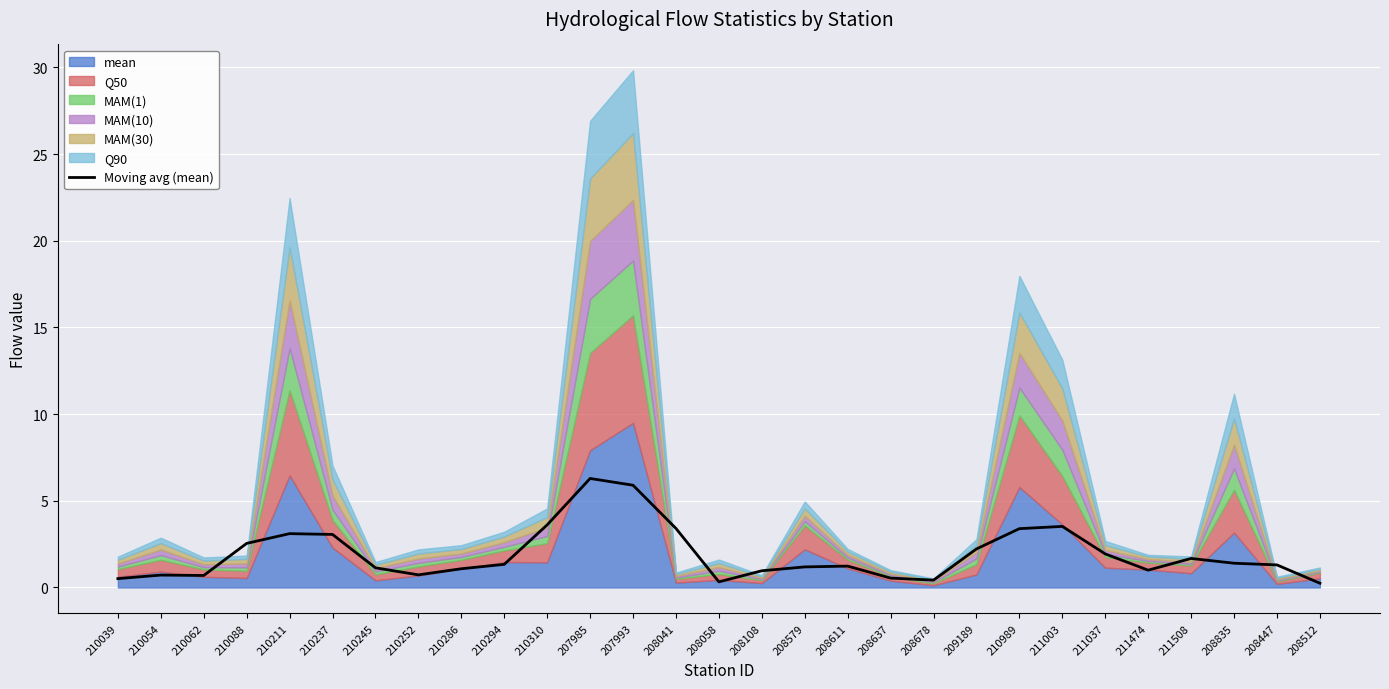

True or false: Moving avg (mean) has a value of 1.0 at 208108.

True